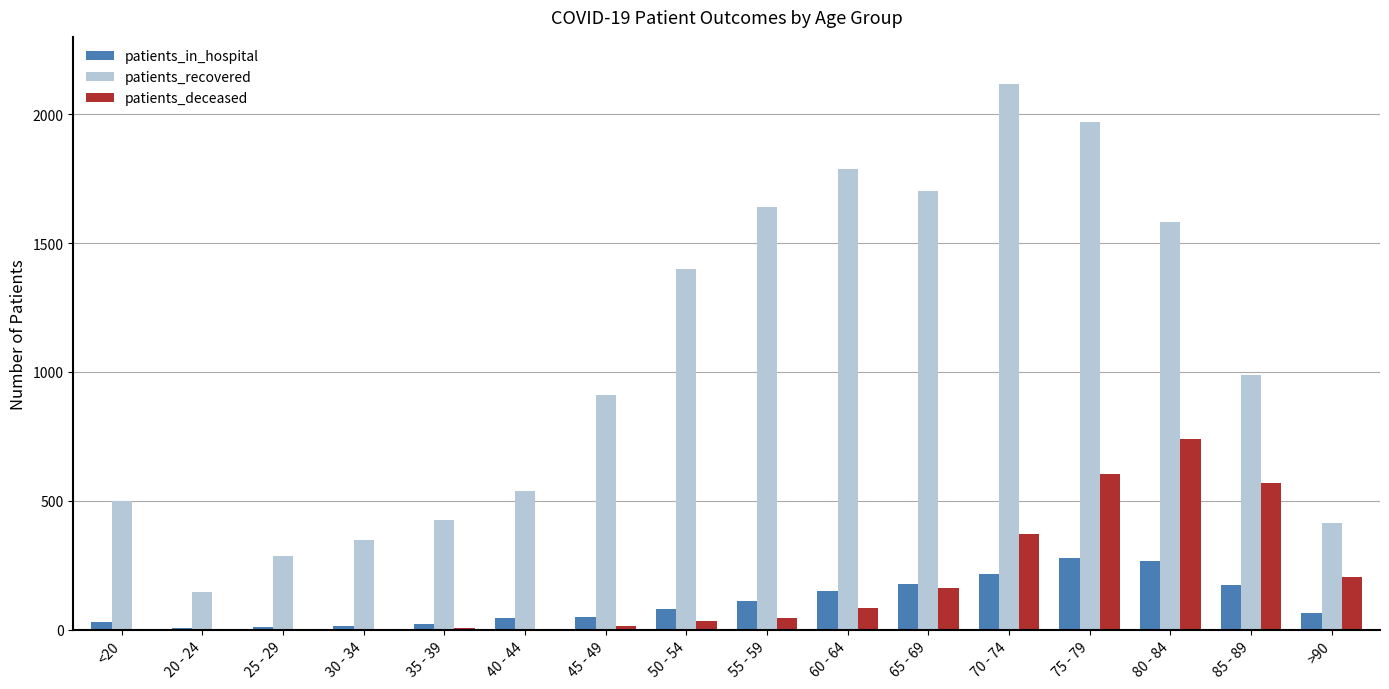

What is the highest value of the patients_recovered series?

2116